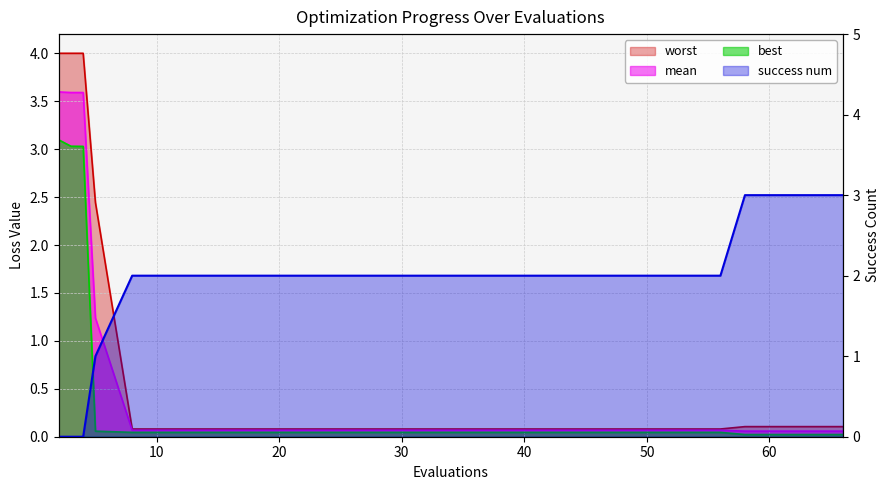

At which label is success num closest to 1?

5